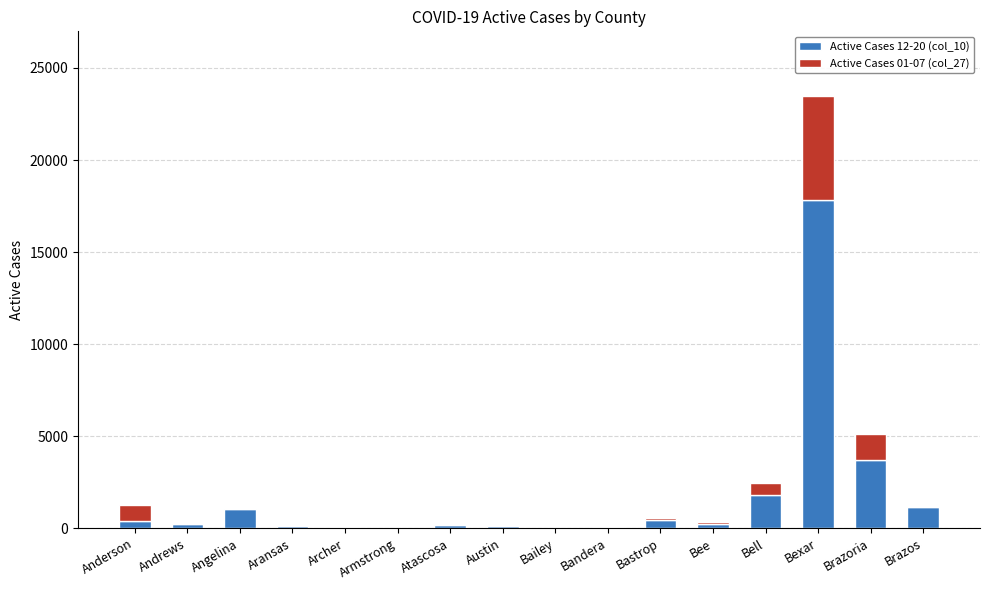

At which category is the sum across all series the highest?

Bexar